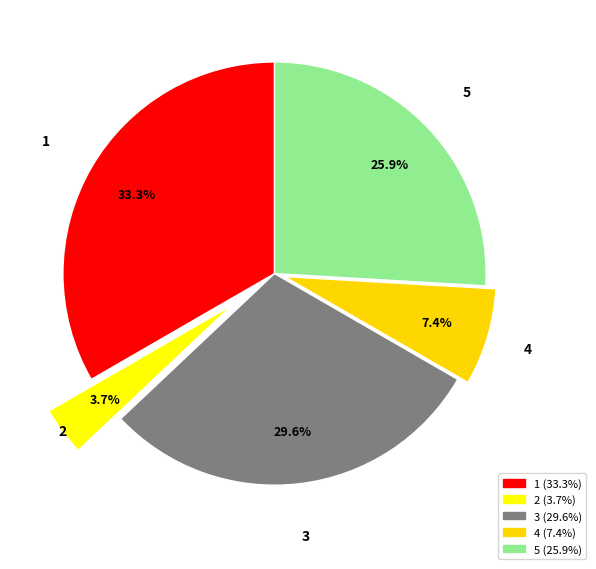

To the nearest percent, what is the difference between the largest and smallest slice percentages?

30%